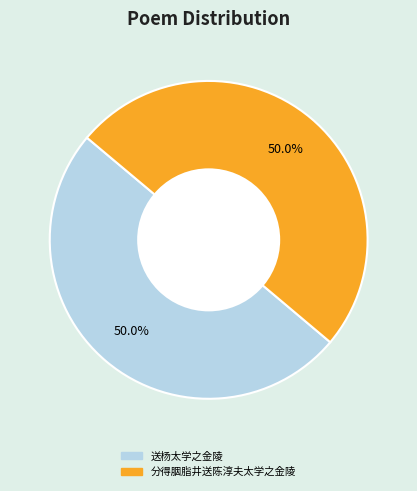

To the nearest percent, what is the combined percentage of 分得胭脂井送陈淳夫太学之金陵 and 送杨太学之金陵?

100%